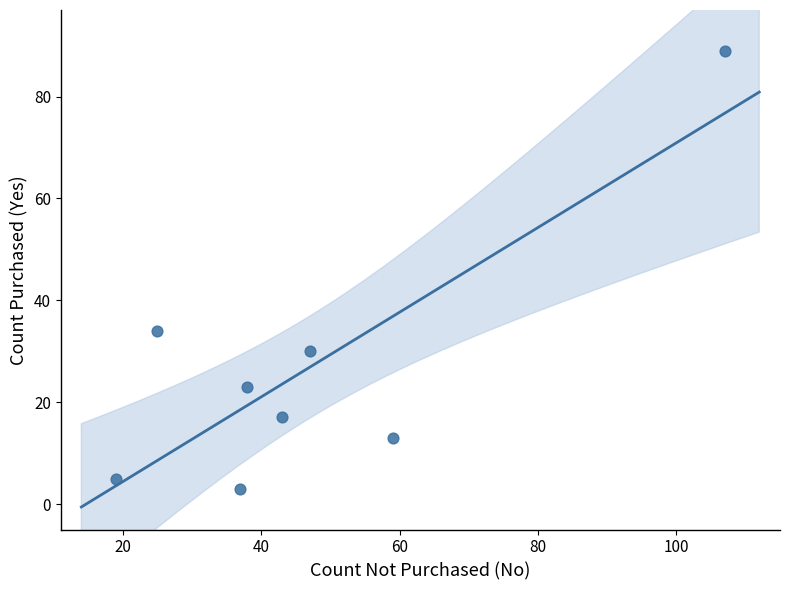

What is the average Y value?

27